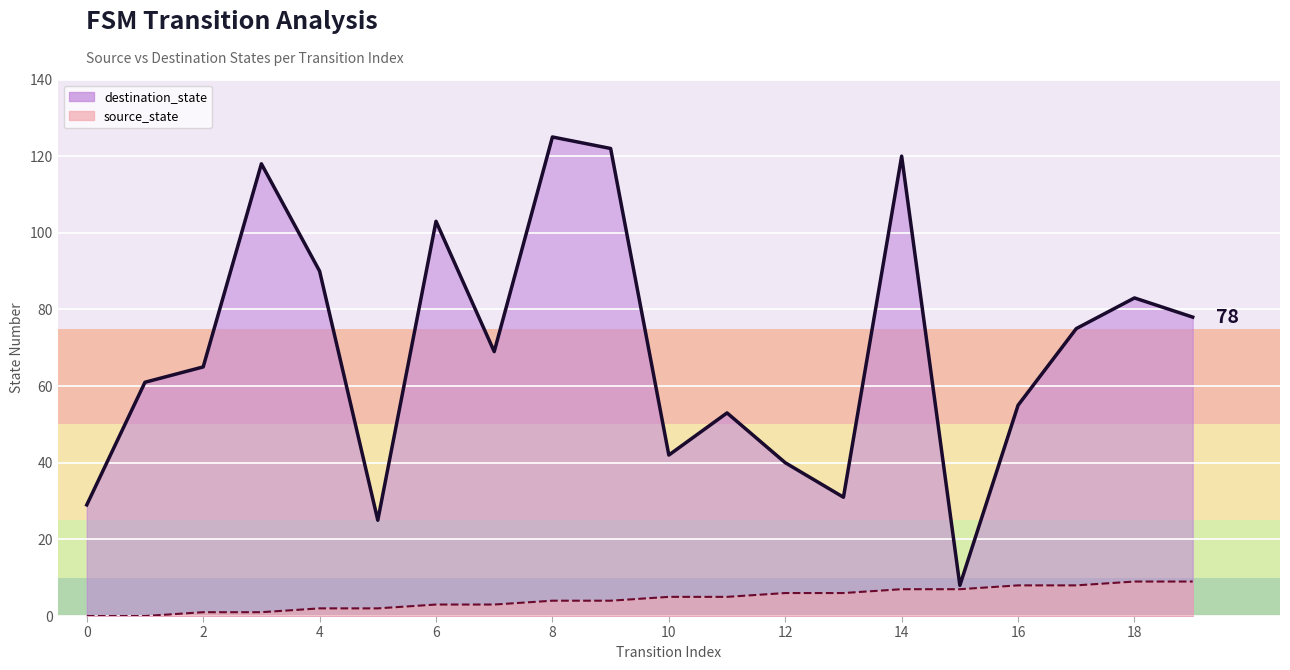

What is the highest value of the destination_state series?

125